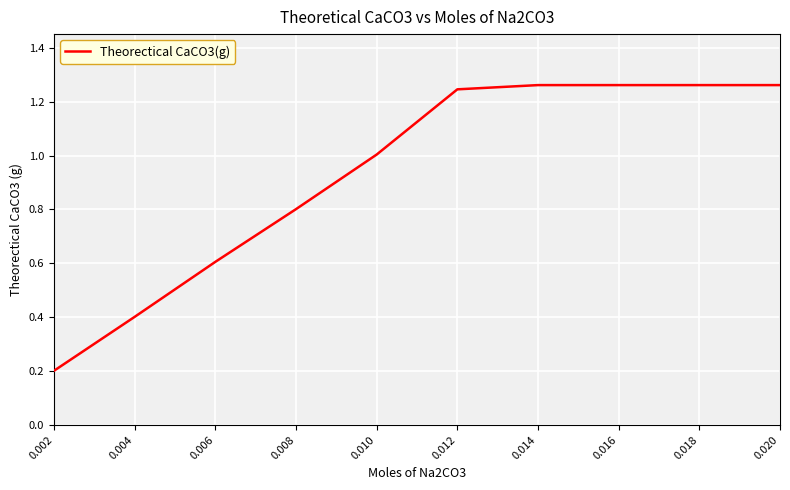

At which label is the value closest to 0?

0.002